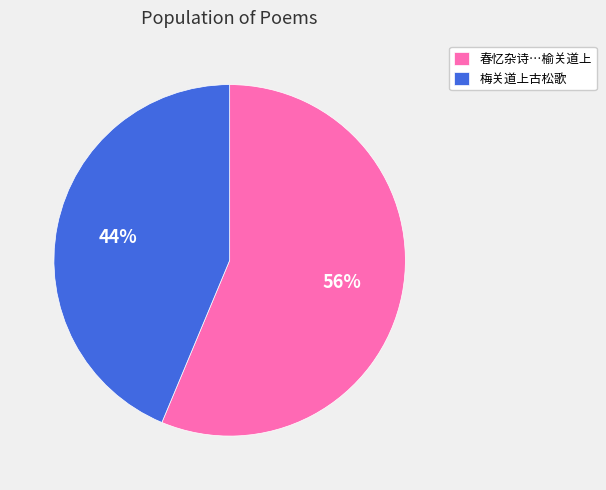

To the nearest percent, what is the combined percentage of 梅关道上古松歌 and 春忆杂诗…榆关道上?

100%